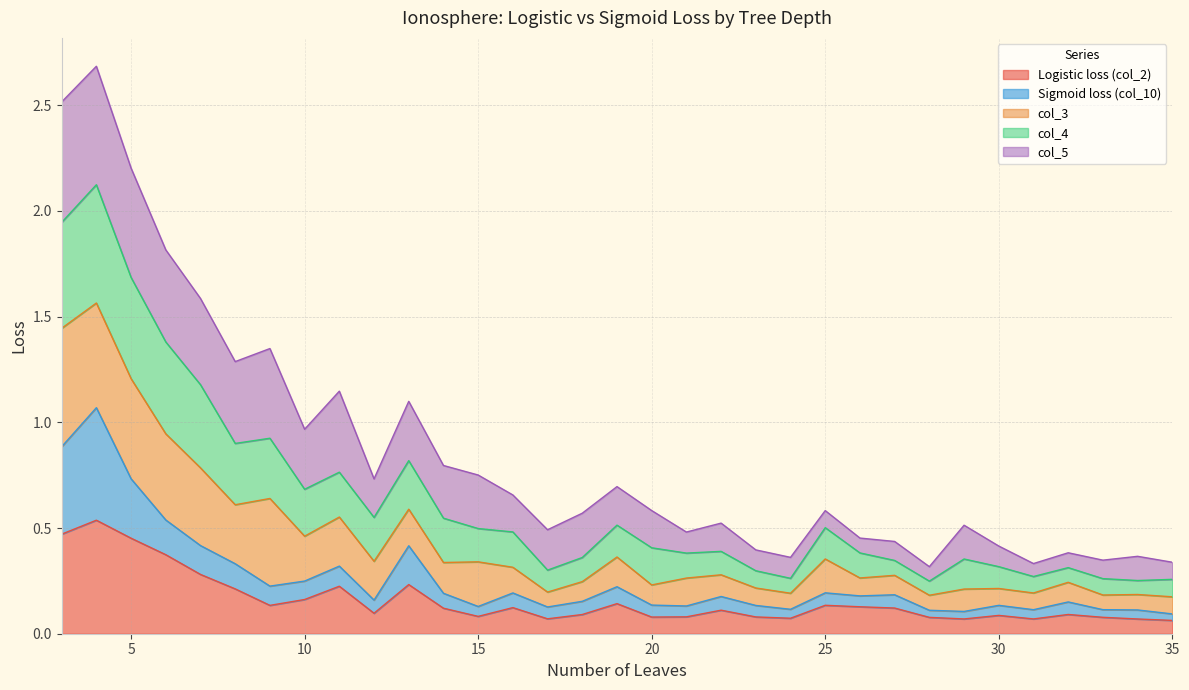

True or false: col_4 and Sigmoid loss (col_10) cross at least once.

False